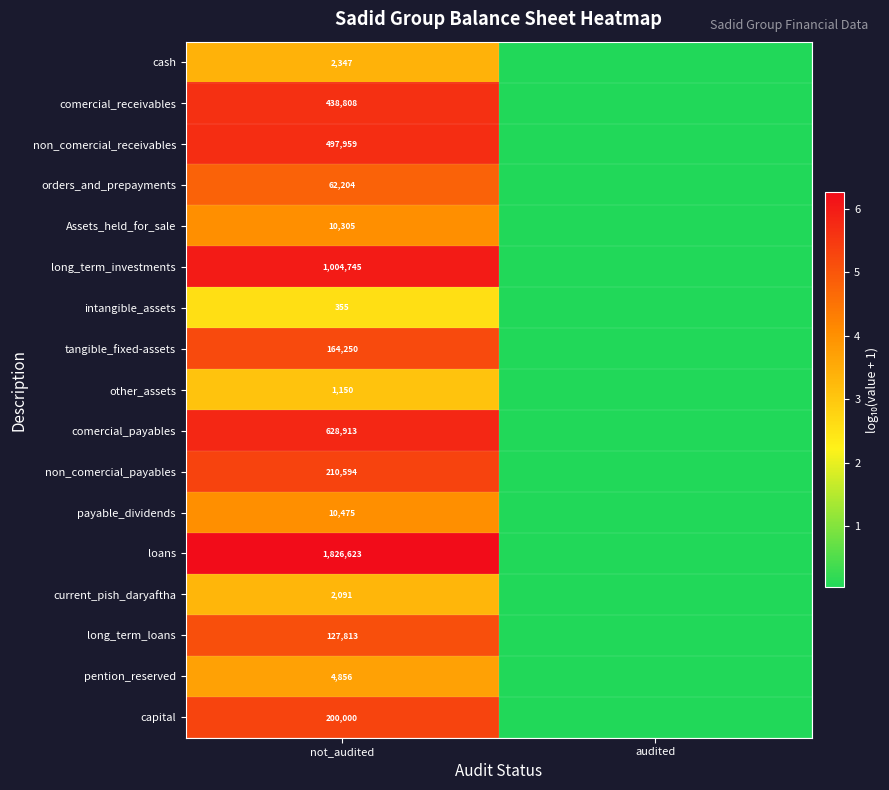

Rank the series at not_audited from highest to lowest value.

loans, long_term_investments, comercial_payables, non_comercial_receivables, comercial_receivables, non_comercial_payables, capital, tangible_fixed-assets, long_term_loans, orders_and_prepayments, payable_dividends, Assets_held_for_sale, pention_reserved, cash, current_pish_daryaftha, other_assets, intangible_assets